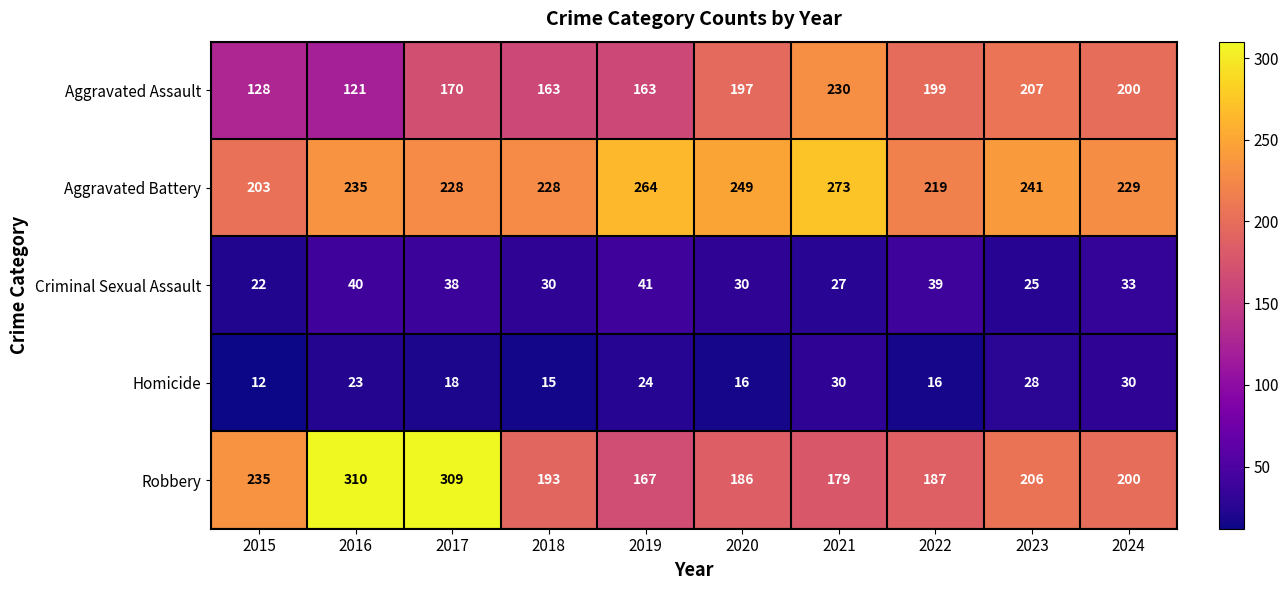

What is the difference between the highest and lowest values at 2024?

199